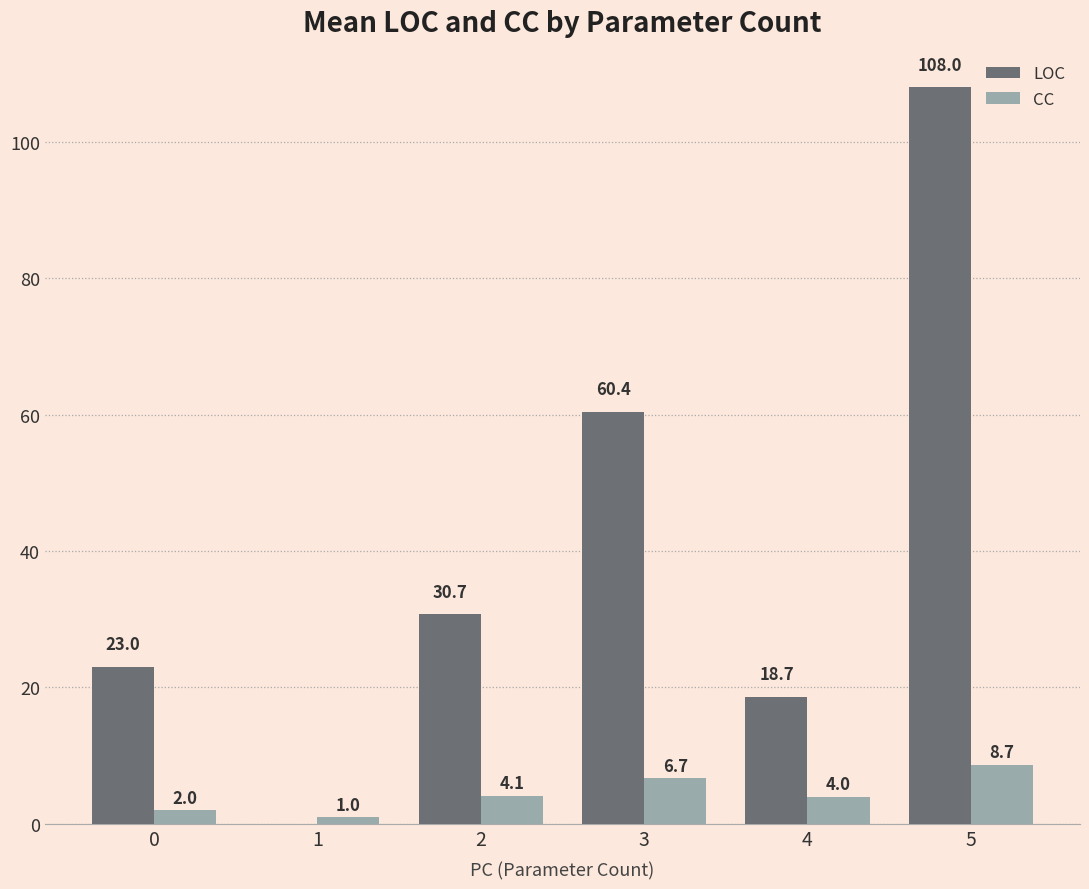

What is the spread (max minus min) of values at 3?

53.7